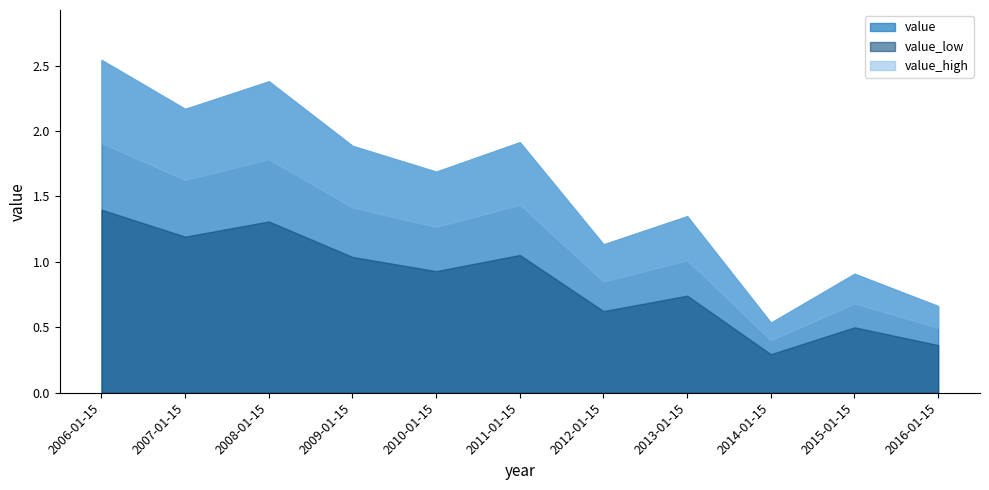

Rank the categories by value from lowest to highest.

2014-01-15, 2016-01-15, 2015-01-15, 2012-01-15, 2013-01-15, 2010-01-15, 2009-01-15, 2011-01-15, 2007-01-15, 2008-01-15, 2006-01-15